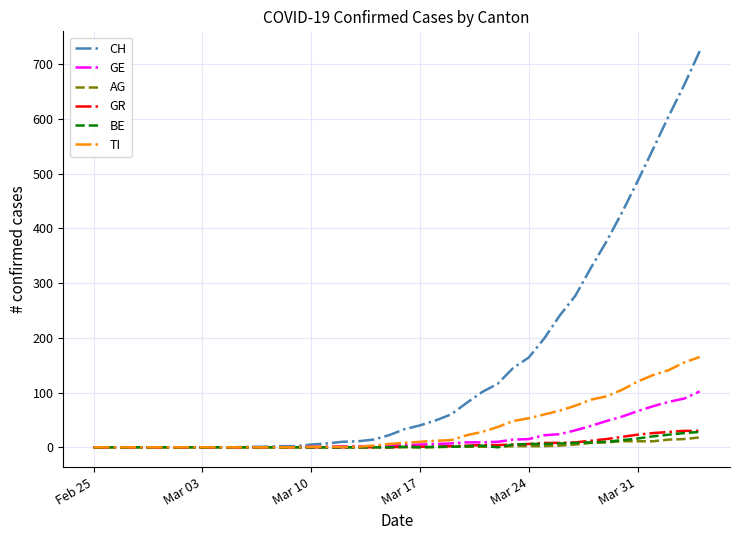

What is the difference between the maximum and minimum values in the GR series?

30